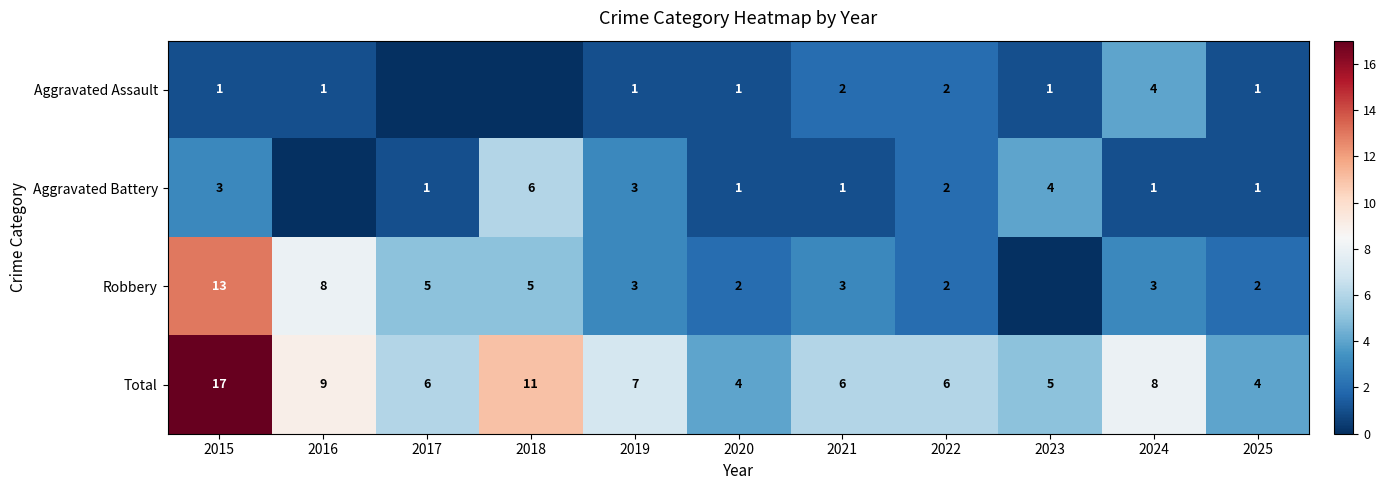

What value does the Total series have at 2019, to the nearest 10?

10